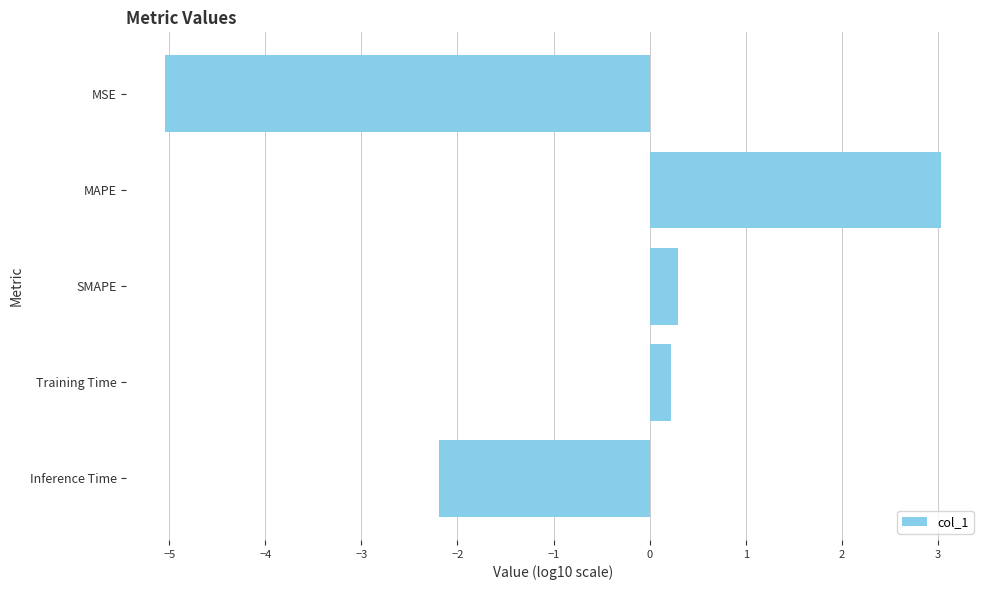

What is the label of the 4th bar from the top?

Training Time